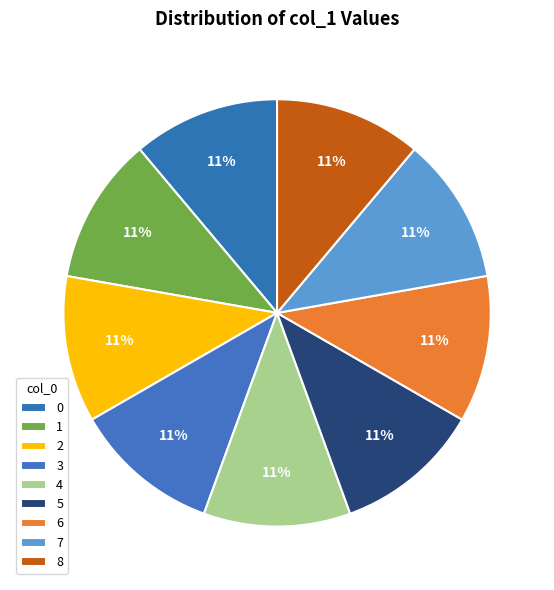

Rank the categories by value from lowest to highest.

2, 6, 7, 0, 1, 3, 4, 5, 8